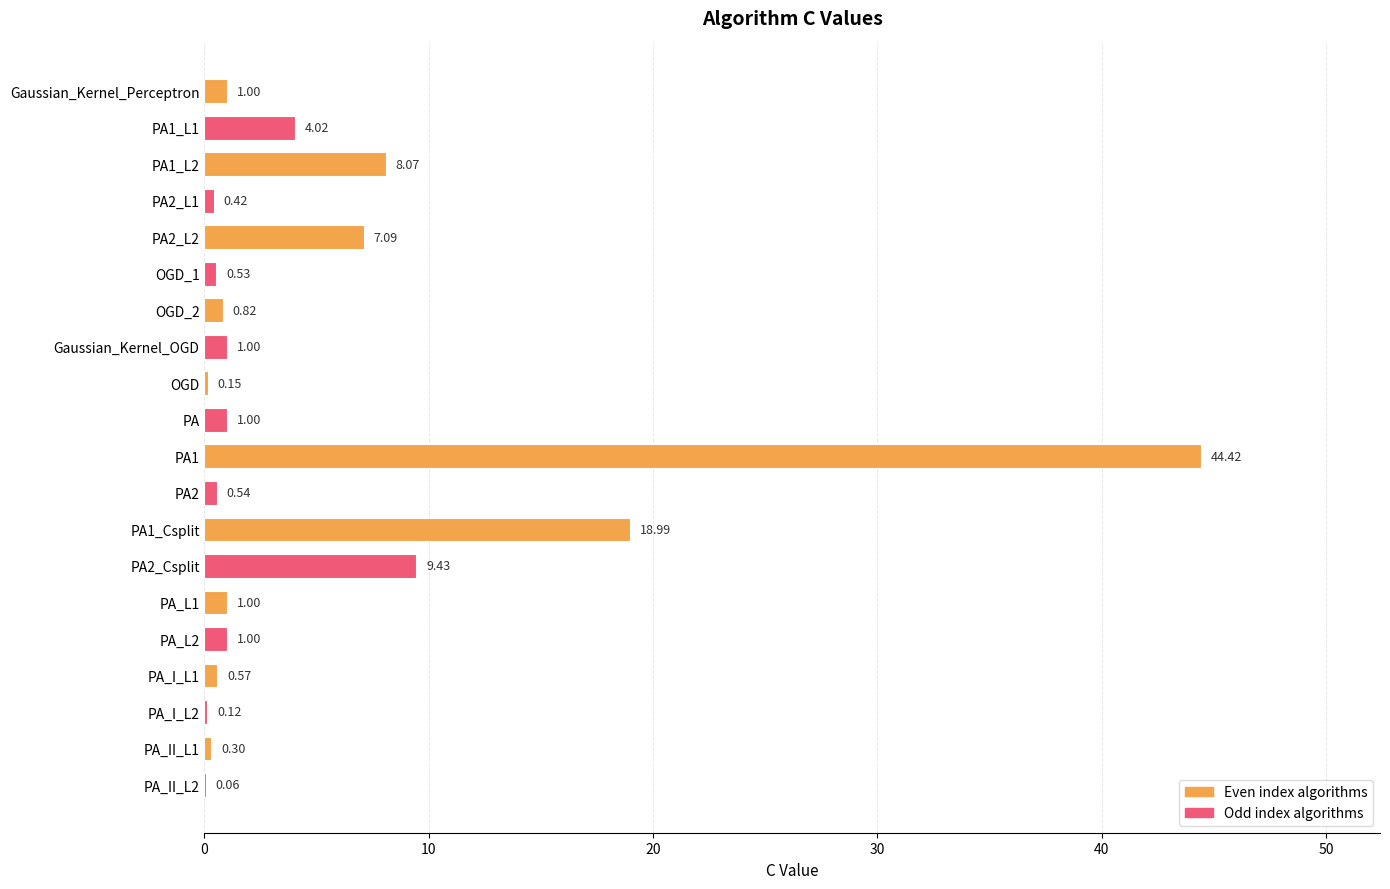

What is the change in value from OGD_1 to Gaussian_Kernel_OGD?

+0.5